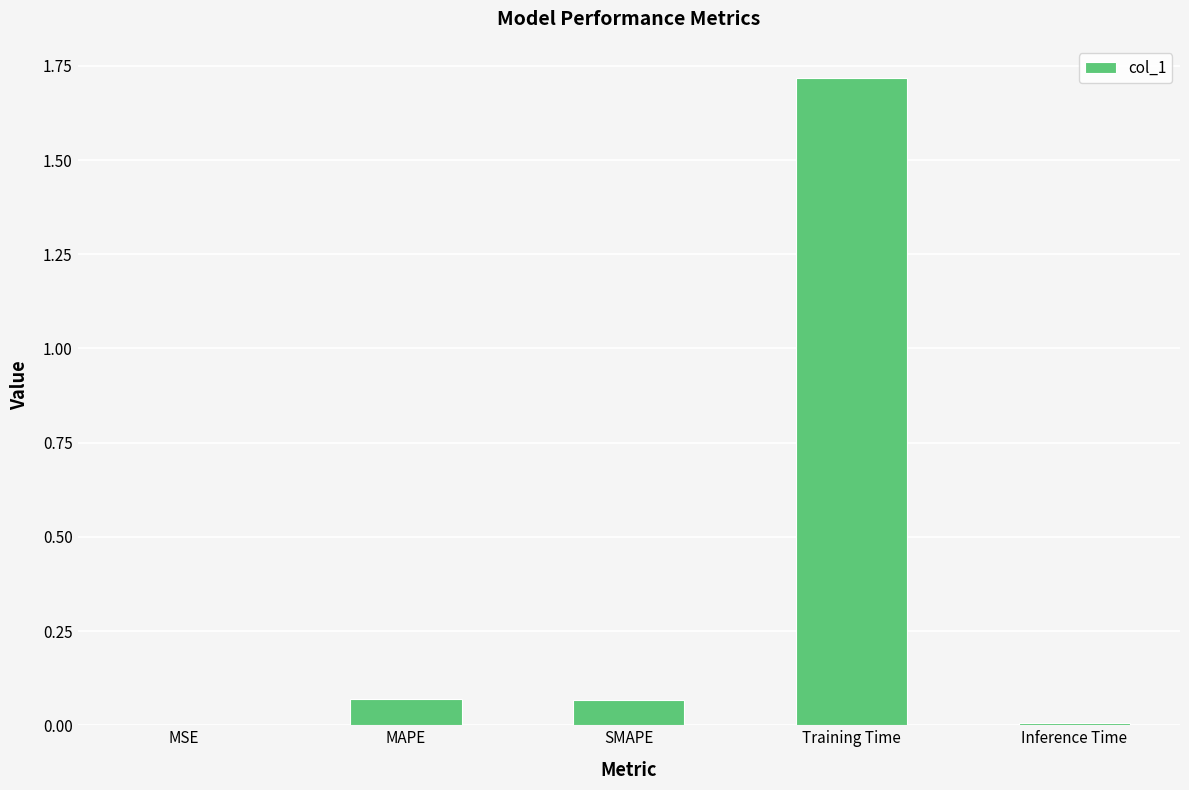

The chart shows a value of 0.0 at Inference Time. True or false?

True